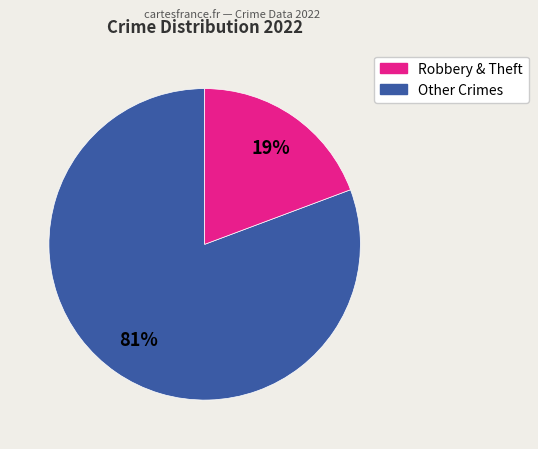

Does any single category account for the majority?

Yes